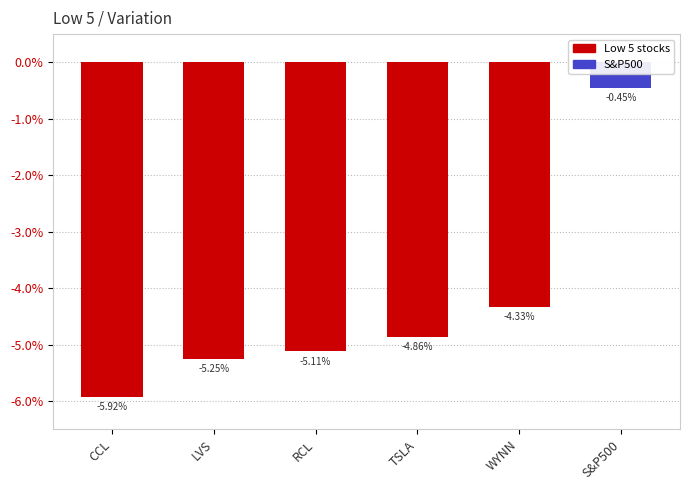

How many bars are there in total?

6